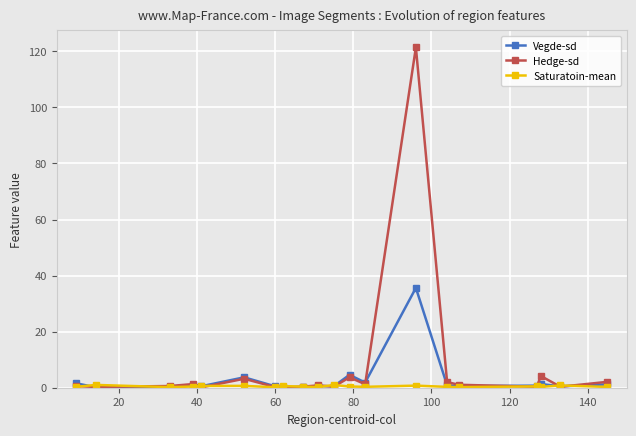

What is the value of the Vegde-sd point at the 6th from the left?

3.7